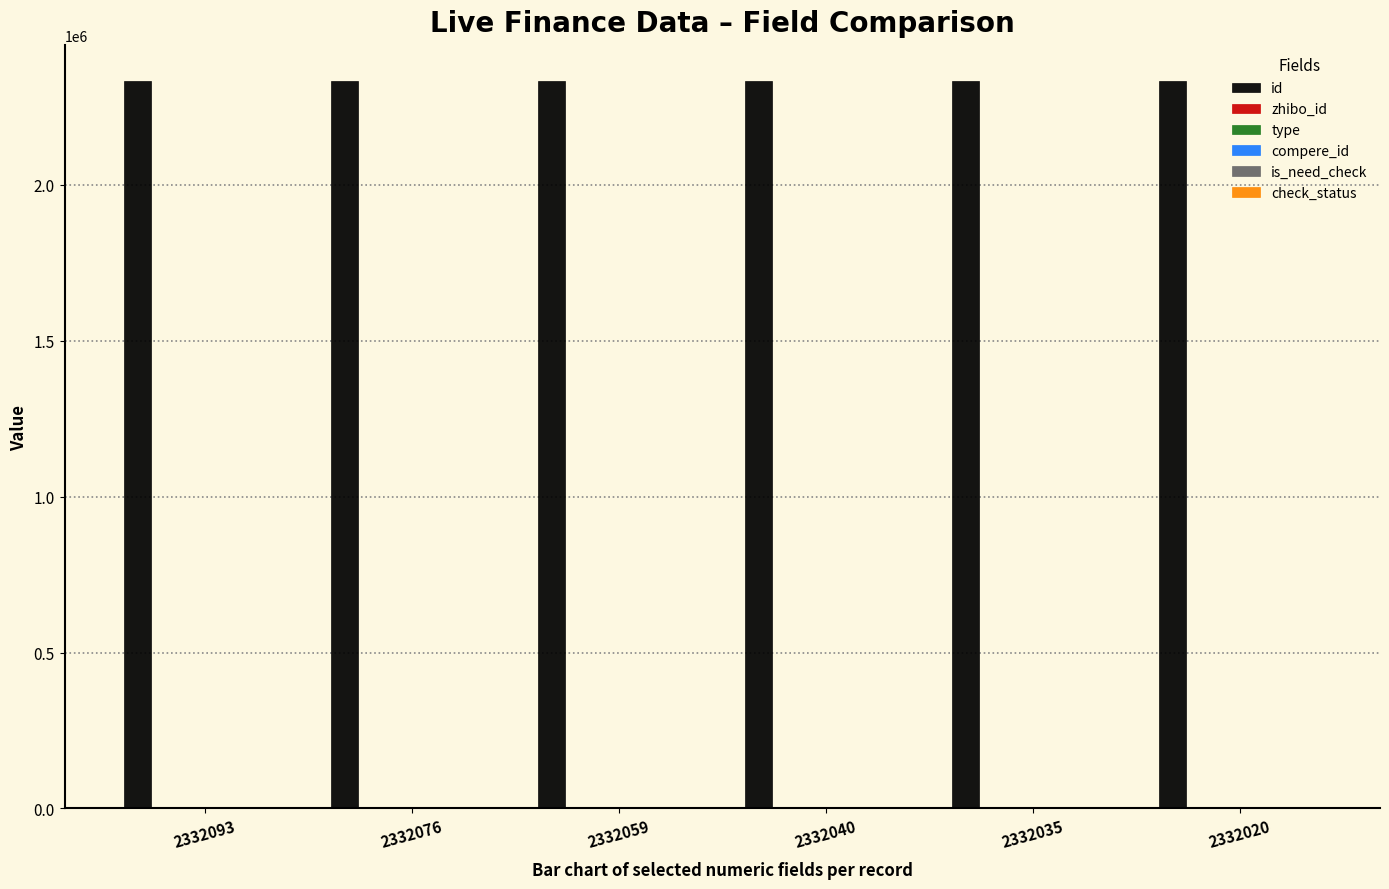

Are the bars horizontal?

No